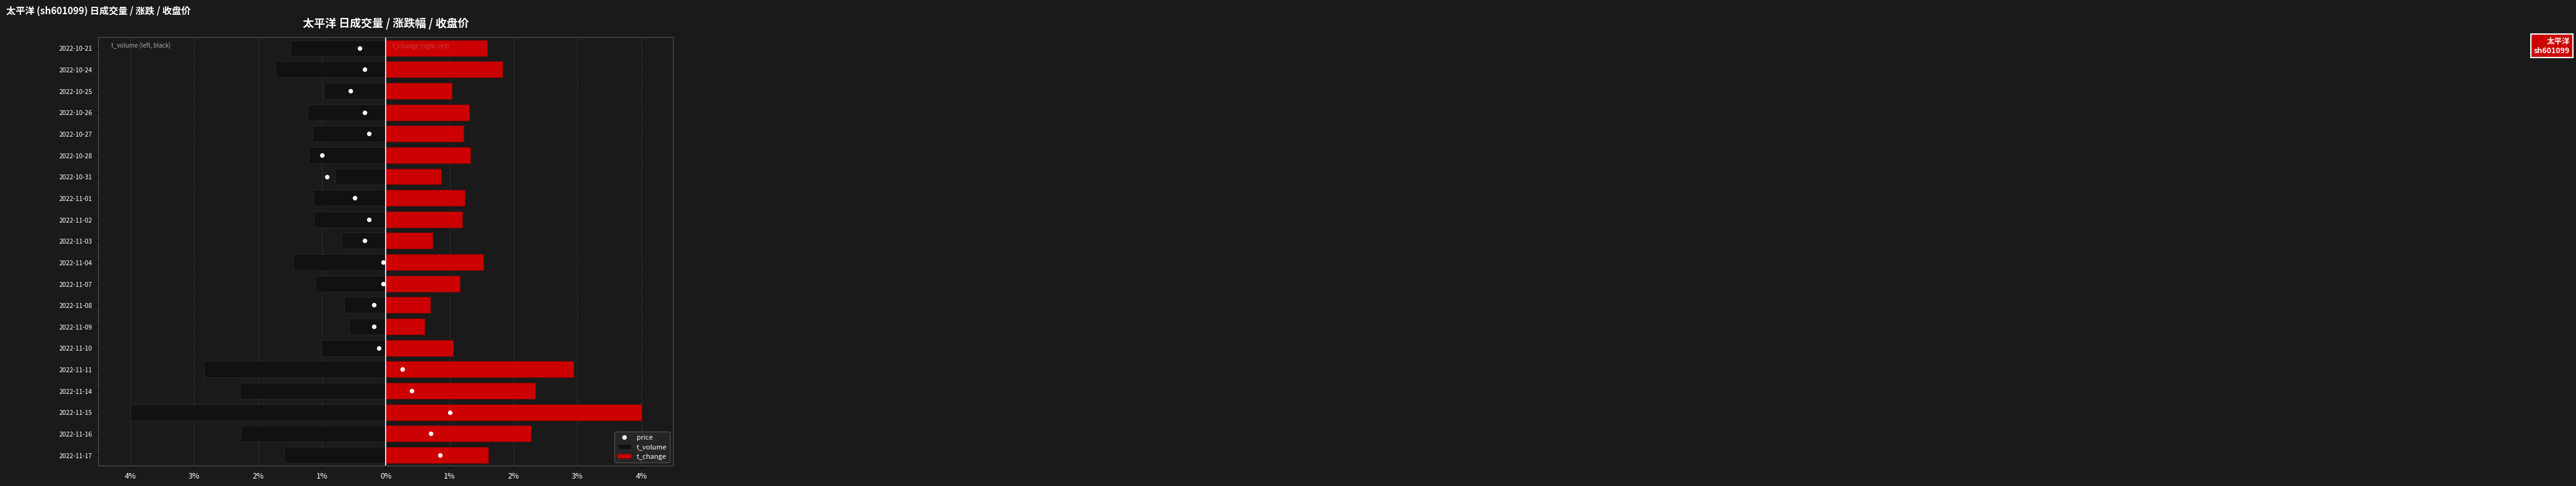

Which series has the largest total across all categories?

price